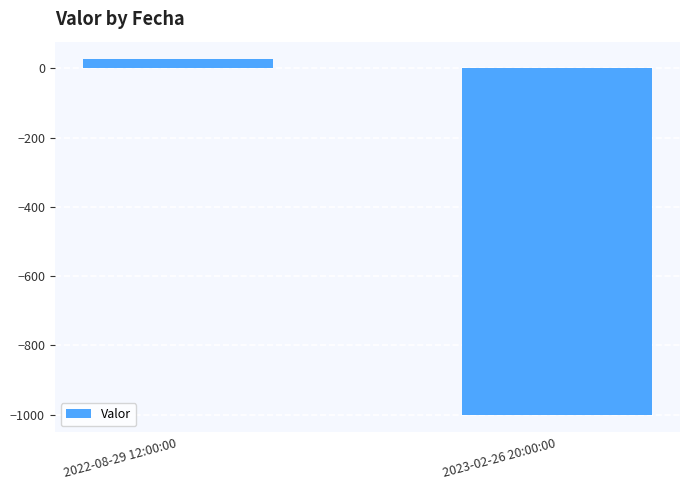

The chart shows a value of -1490.2 at 2023-02-26 20:00:00. True or false?

False